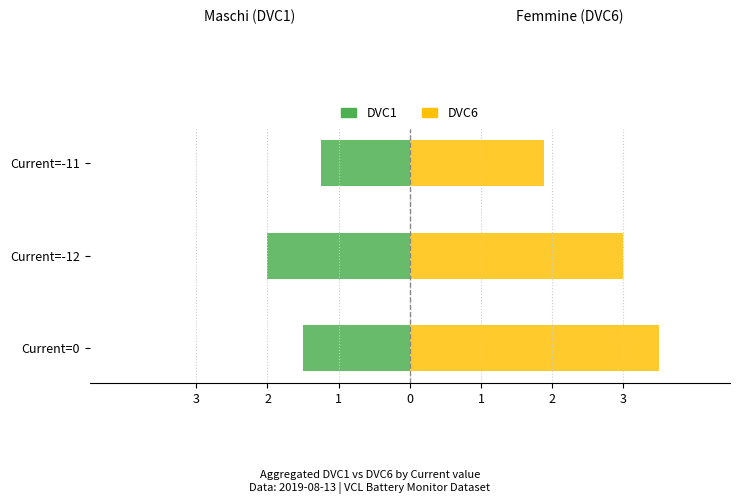

What is the value of the DVC1 (Maschi-side) bar at the 3rd from the left?

-1.2